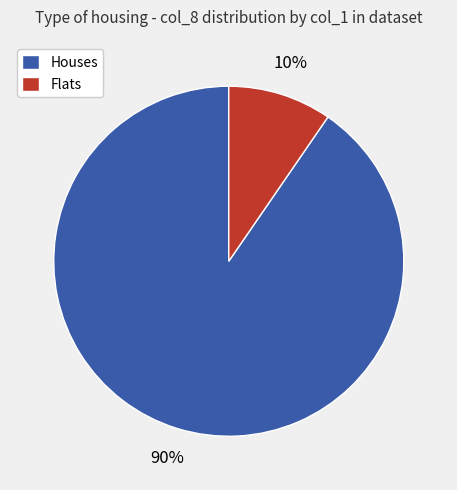

Is there any slice that represents more than half of the pie?

Yes